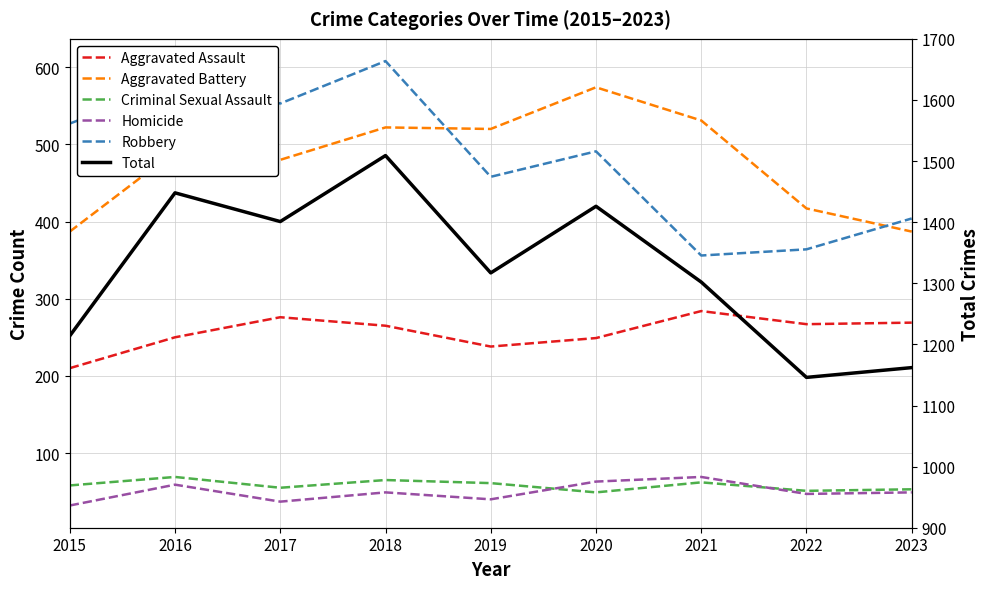

What is the difference between the maximum and minimum values in the Criminal Sexual Assault series?

20